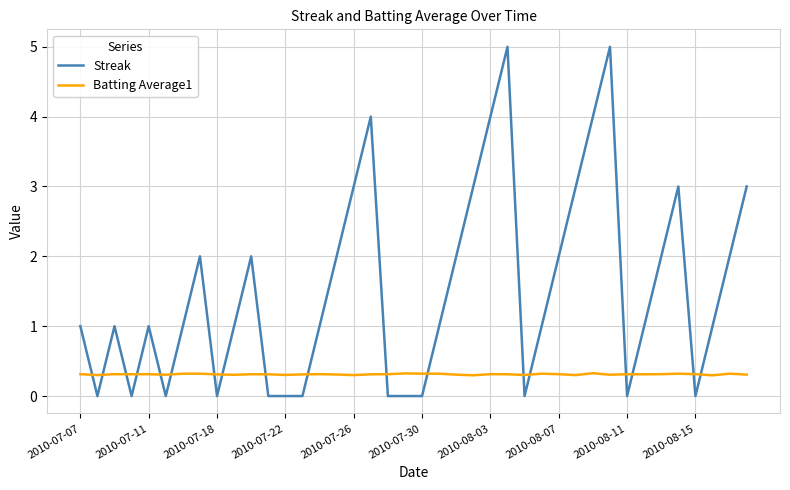

What are all the series names shown in the legend?

Streak, Batting Average1